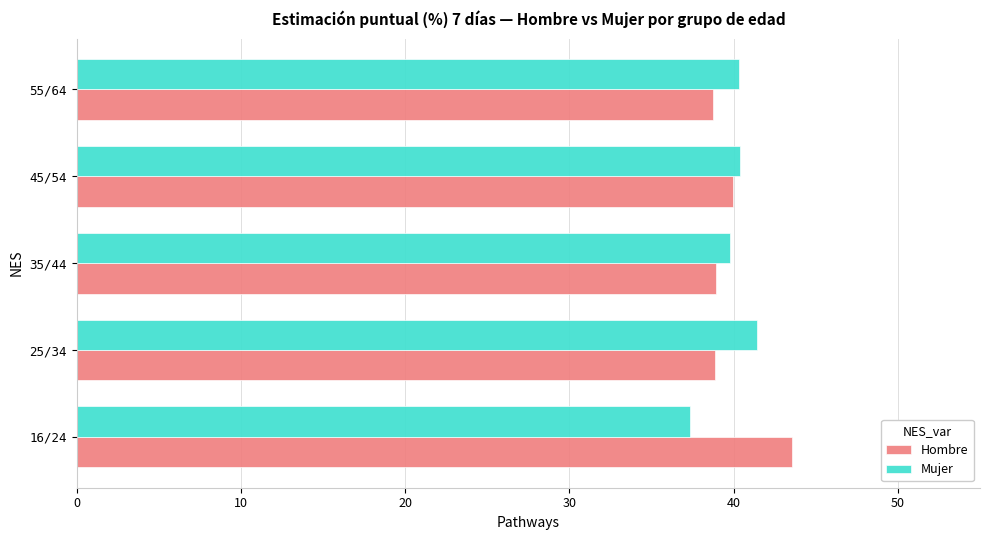

The value of Mujer at 16/24 is 14.6. True or false?

False